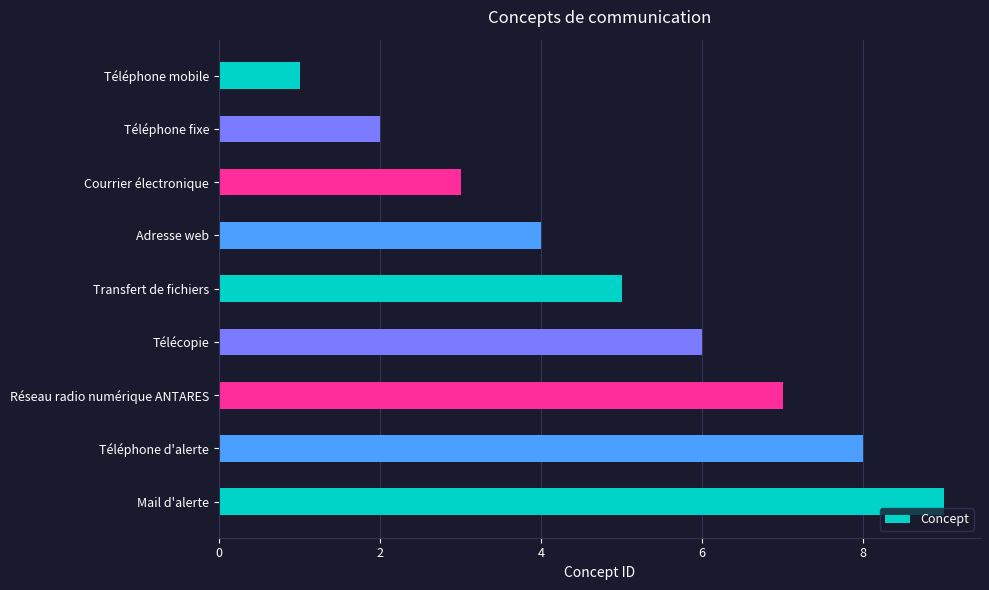

What is the change in value from Téléphone mobile to Téléphone fixe?

+1